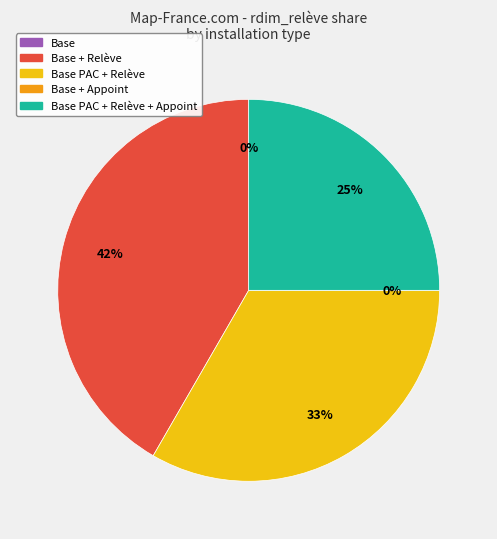

What is the total percentage of Base PAC + Relève + Appoint and Base + Appoint?

25.0%